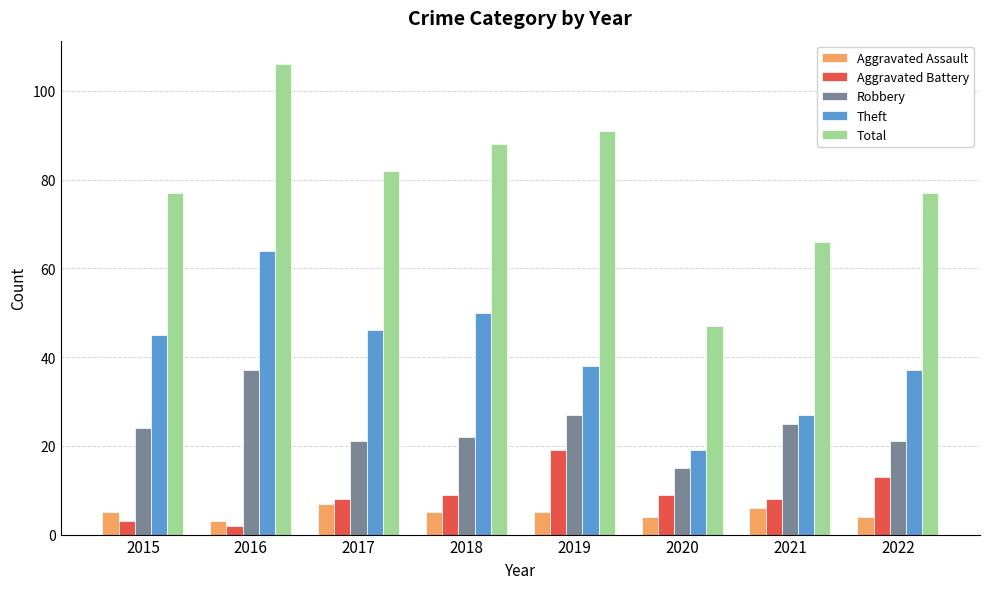

What is the greatest value displayed?

106